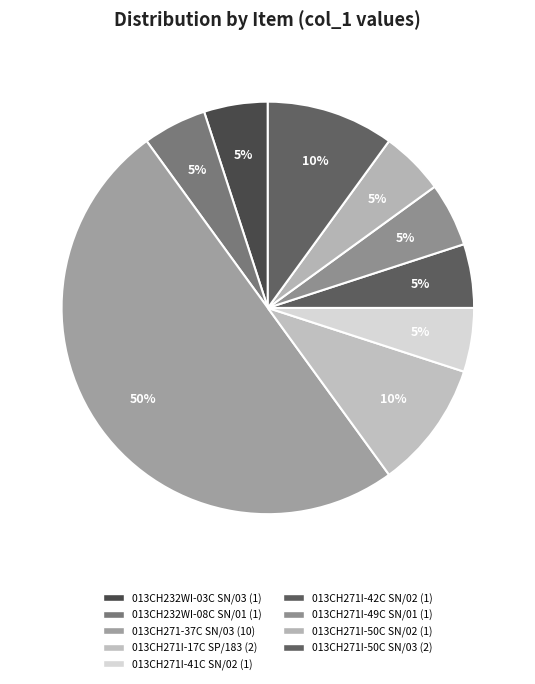

What is the change in value from 013CH232WI-08C SN/01 to 013CH271-37C SN/03?

+9